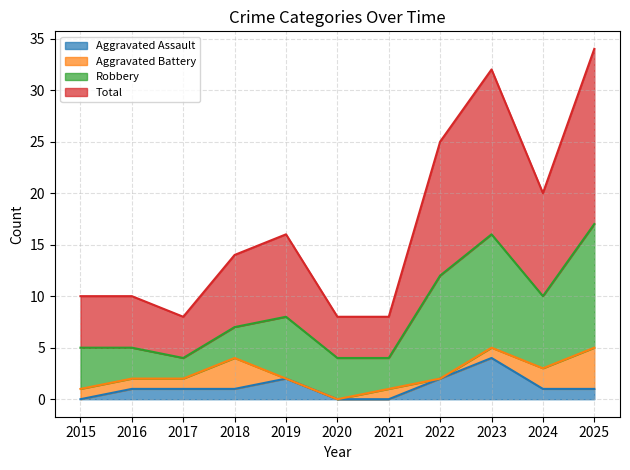

The value of Aggravated Assault at 2017 is 1. True or false?

True